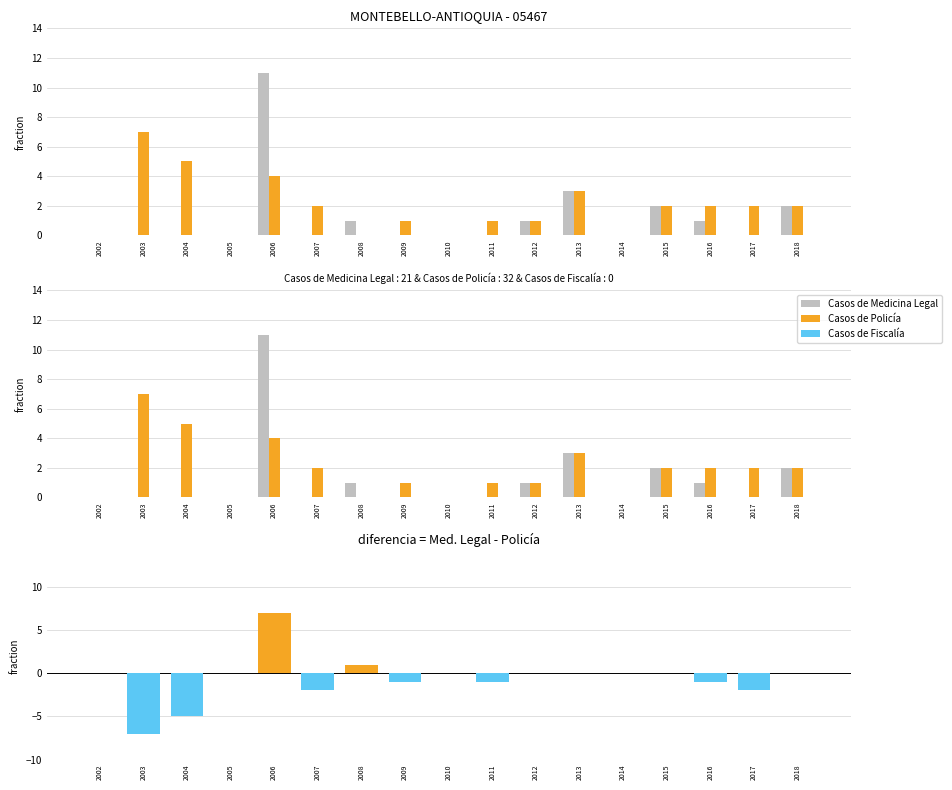

Where does the Diferencia (Med. Legal - Policía) series first go above 0?

2006